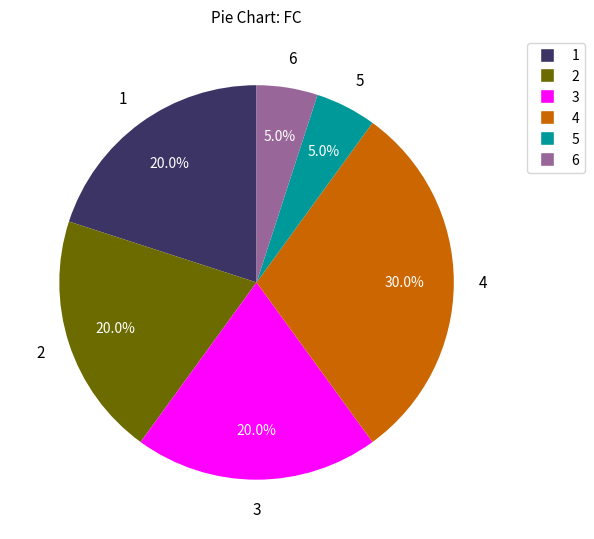

To the nearest percent, what is the combined percentage of 1 and 5?

25%